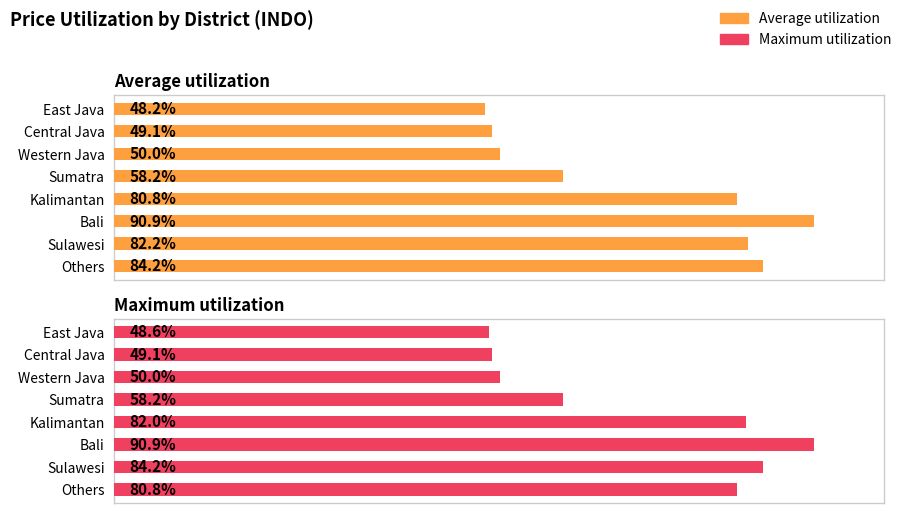

How many categories are shown in the chart?

8